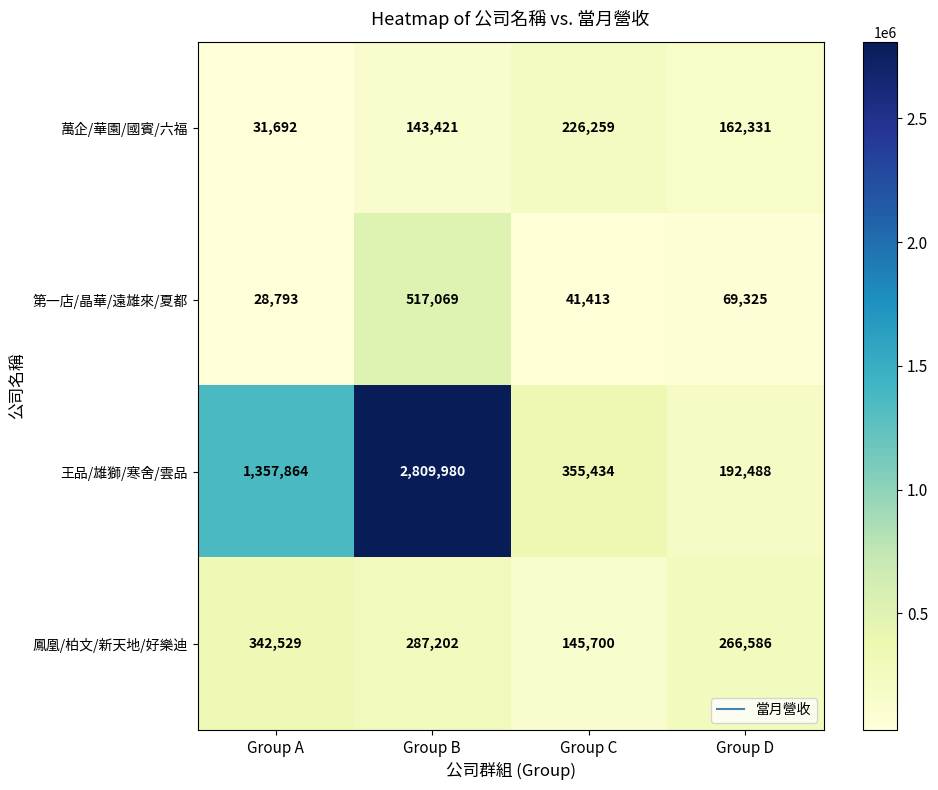

What is the difference between the highest and lowest values at Group B?

2666559